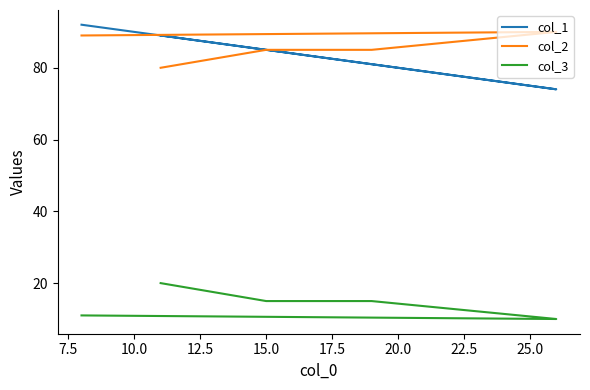

True or false: col_3 and col_2 intersect in this chart.

False